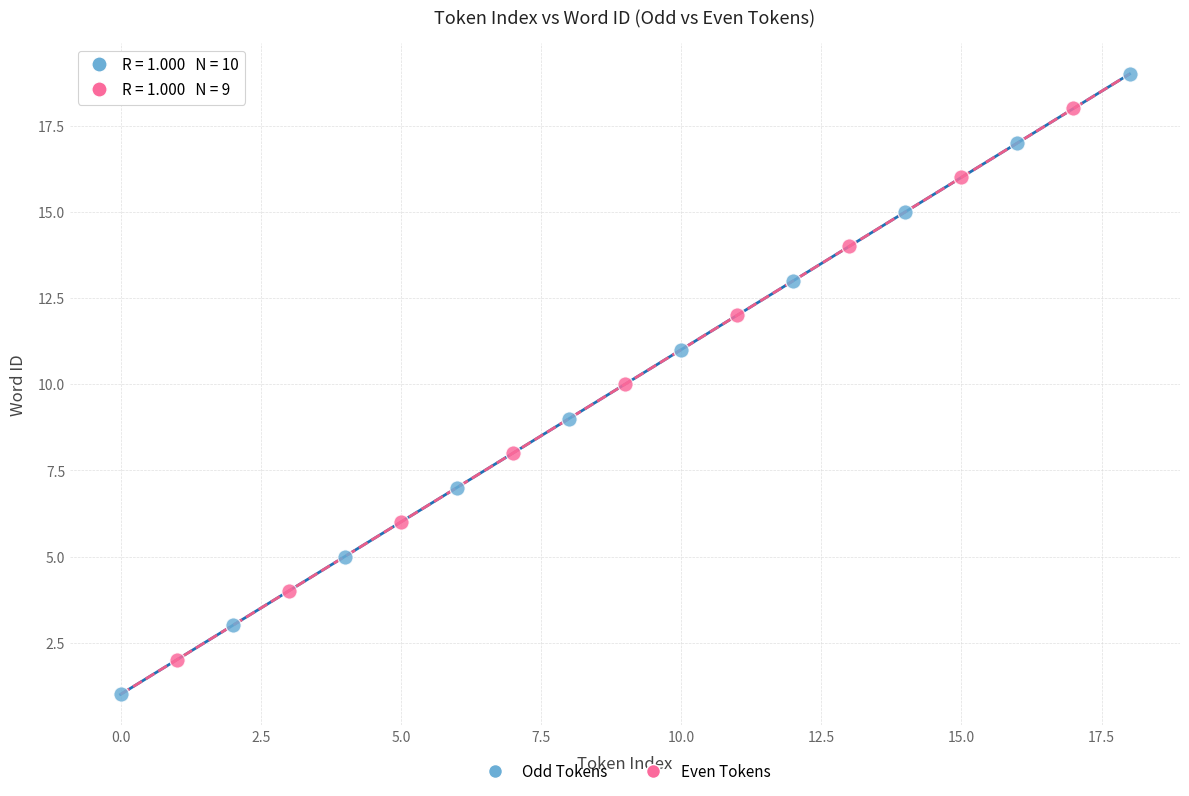

Which series contains the highest Y value?

Odd Tokens